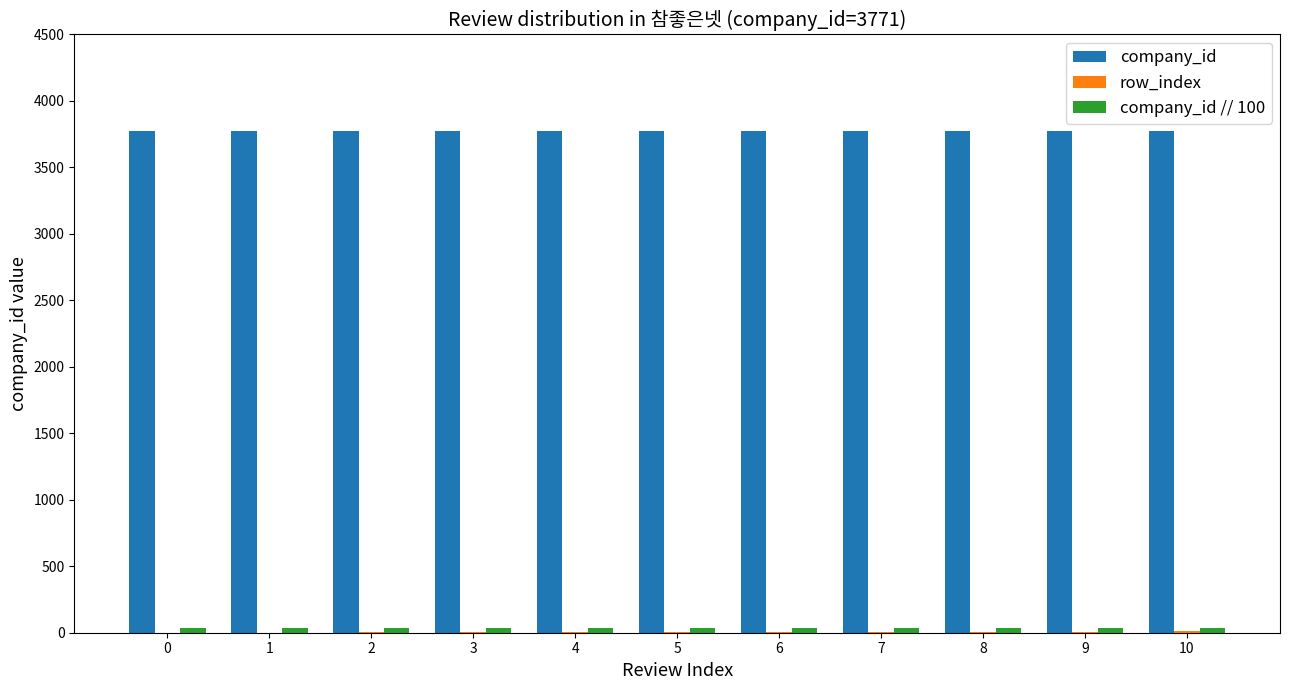

Does the chart contain stacked bars?

No